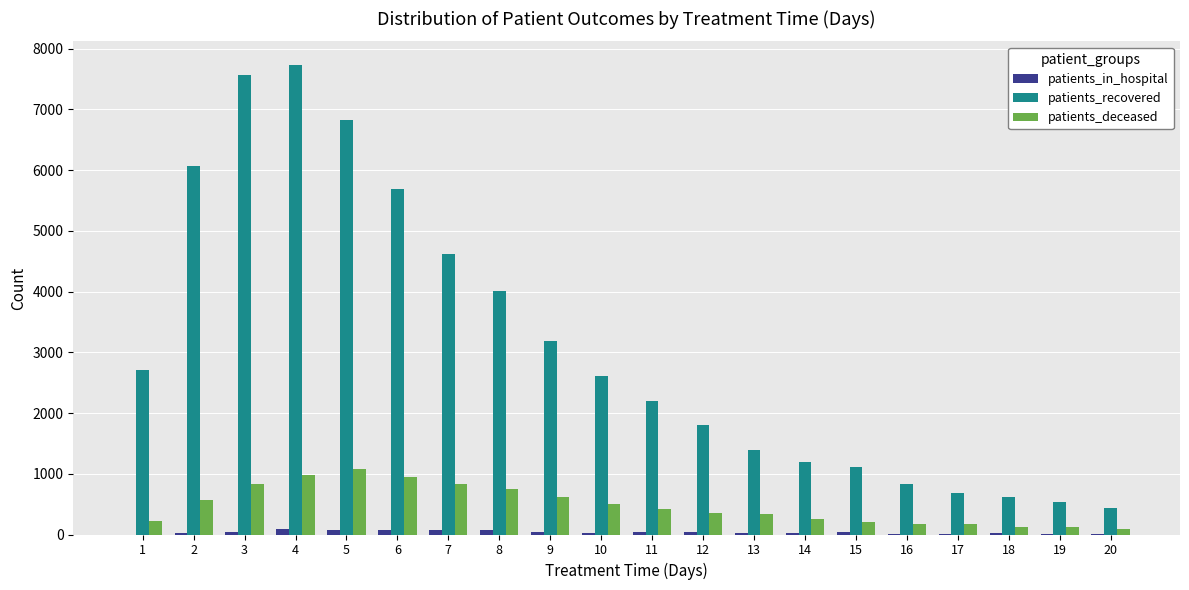

The value of patients_deceased at 5 is 1078. True or false?

True